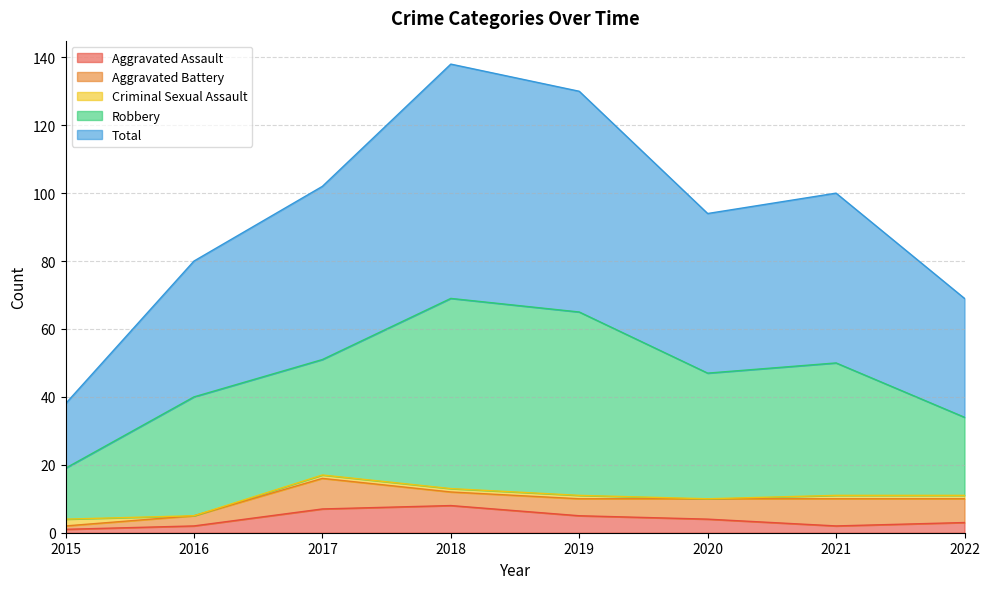

At which category does Criminal Sexual Assault reach its first local valley?

2016